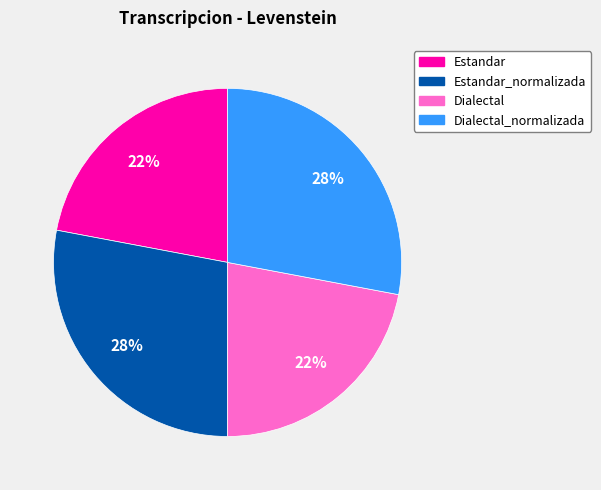

How many slices are in this pie chart?

4